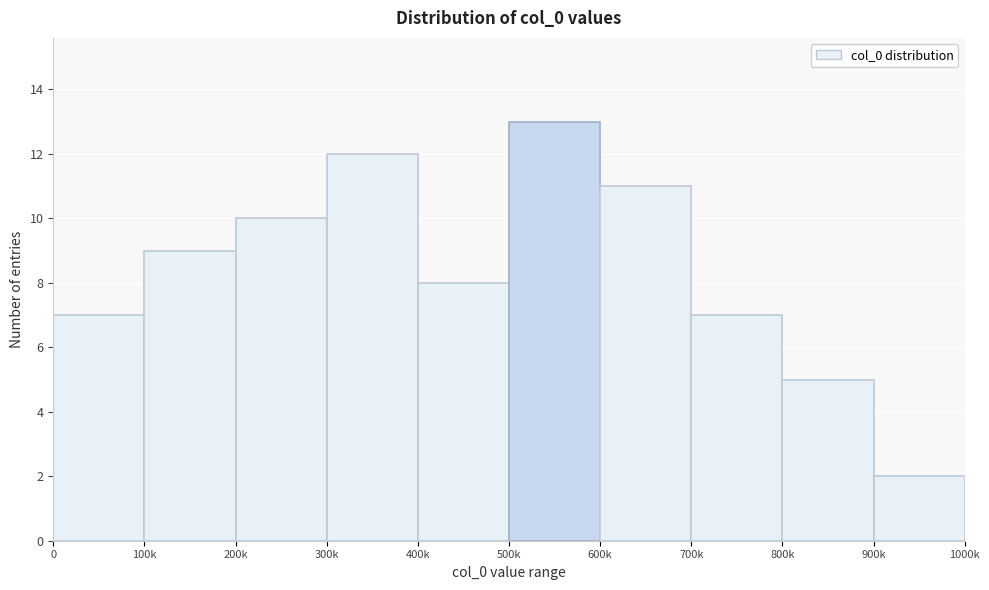

Reading right to left, what are all the values shown in this chart?

900k=2	800k=5	700k=7	600k=11	500k=13	400k=8	300k=12	200k=10	100k=9	0=7